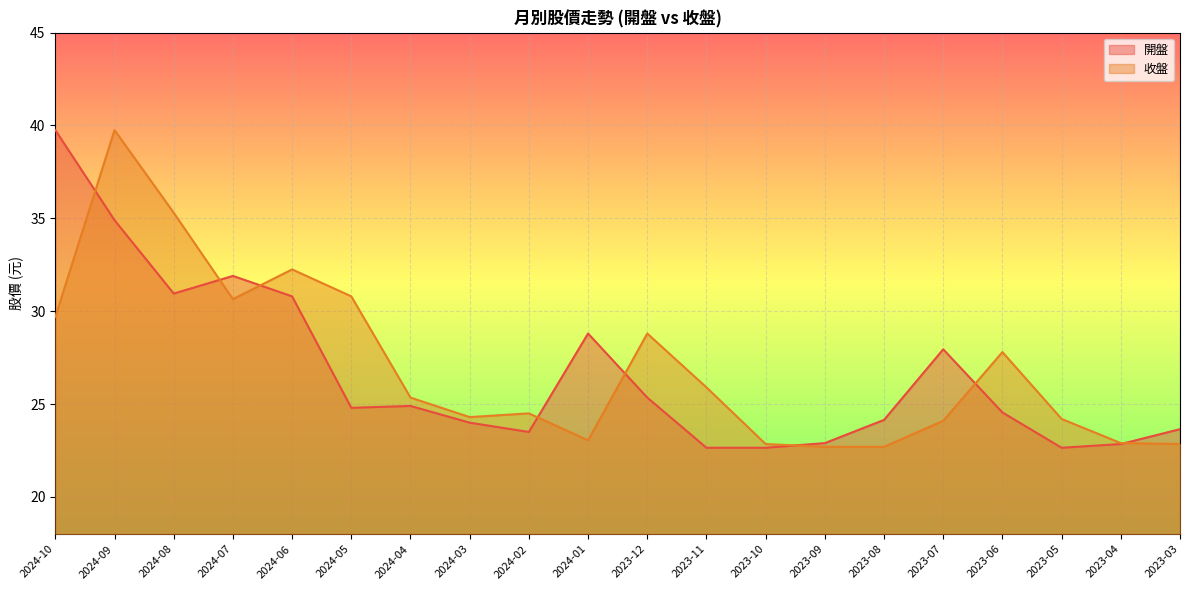

At which label does 開盤 reach its peak?

2024-10